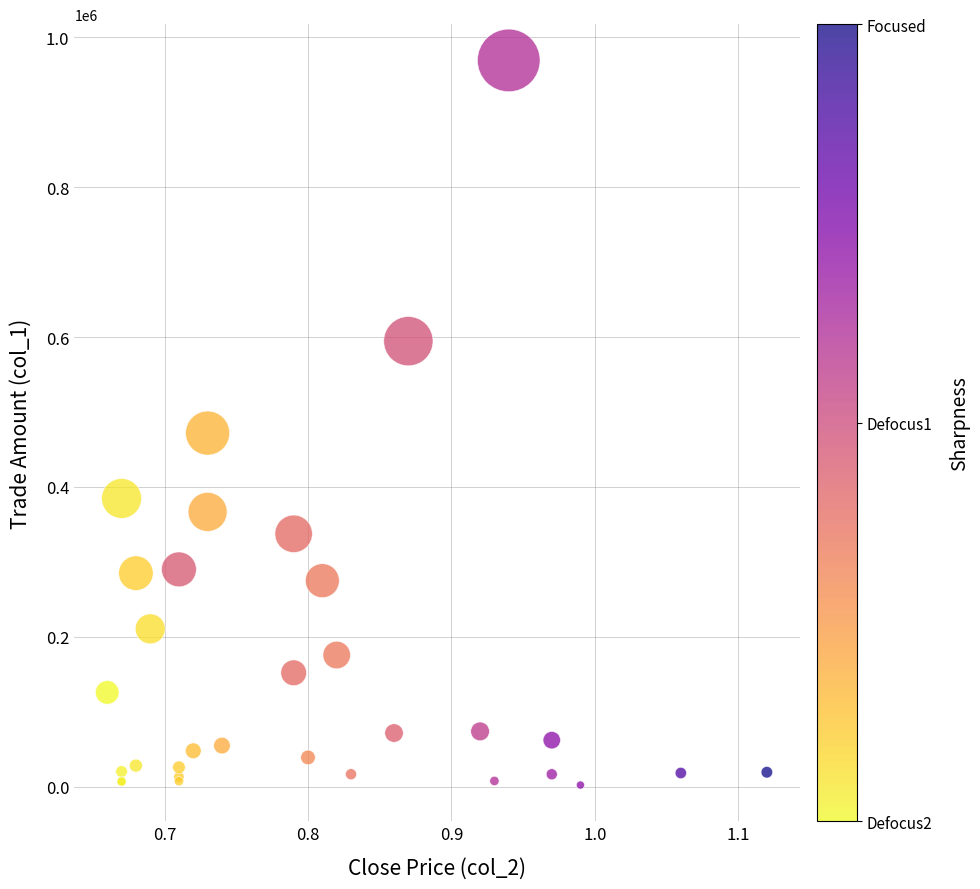

What Y value in the scatter plot is closest to 485605?

471770